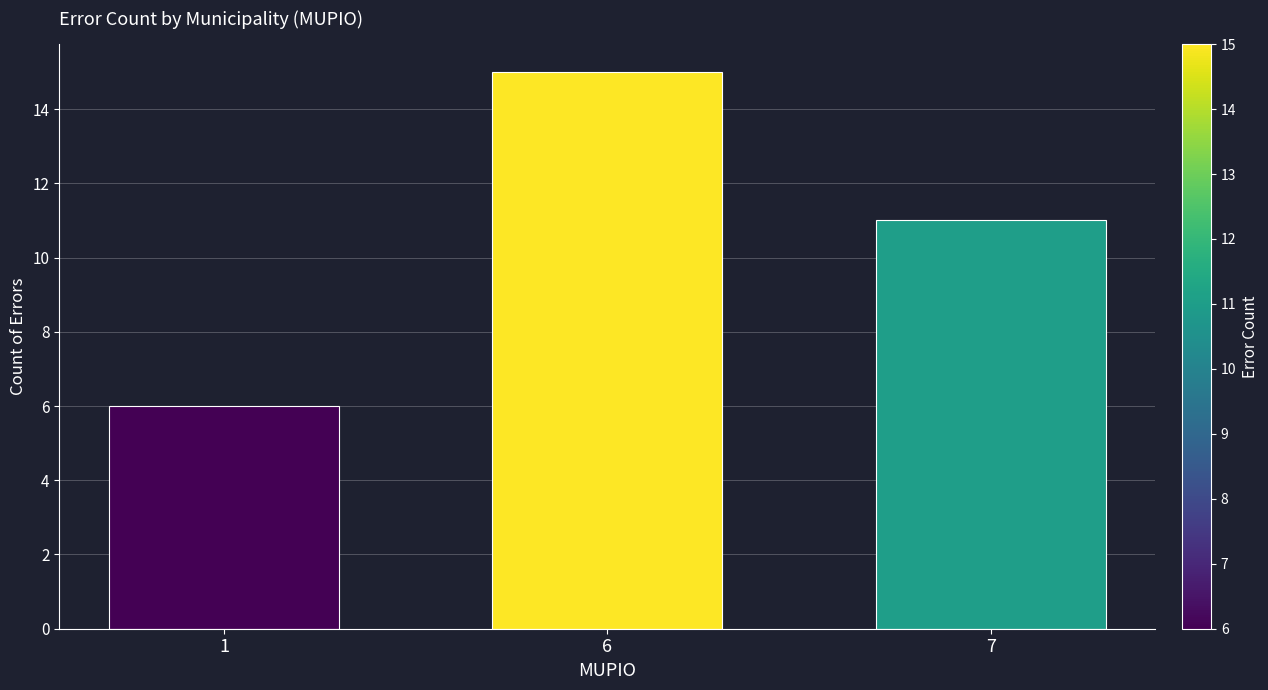

At which label is the value closest to 10?

7